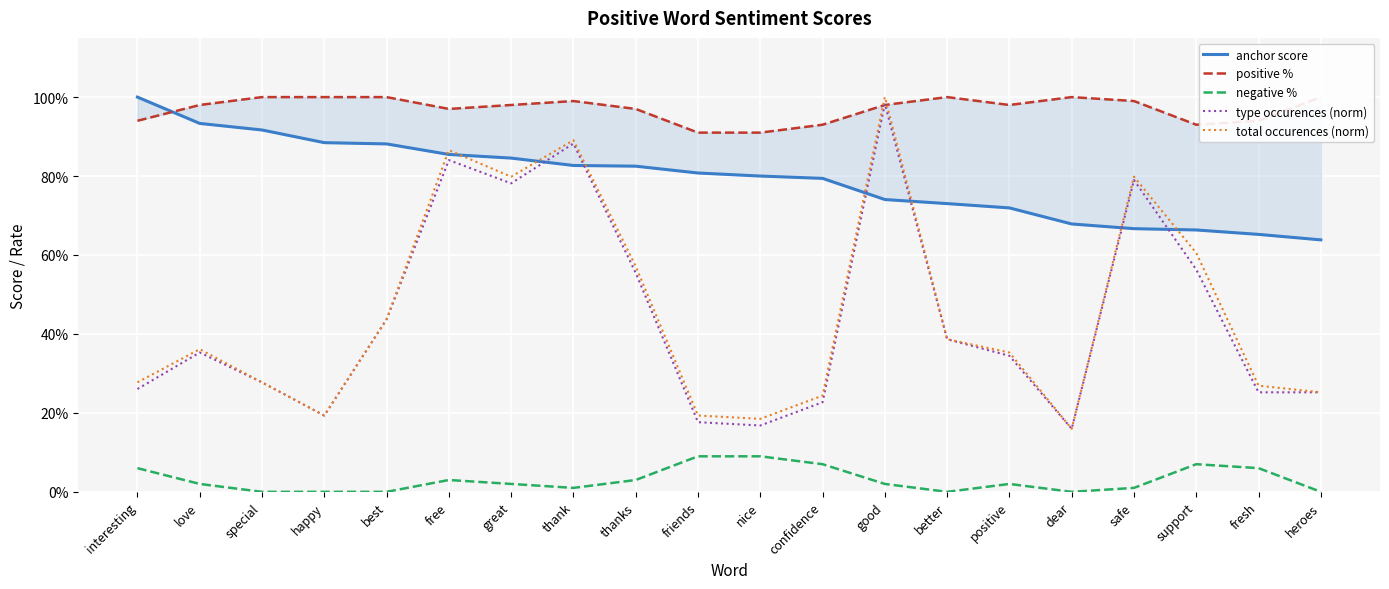

Reading right to left, list all the values displayed in this chart.

anchor score: heroes=0.6	fresh=0.7	support=0.7	safe=0.7	dear=0.7	positive=0.7	better=0.7	good=0.7	confidence=0.8	nice=0.8	friends=0.8	thanks=0.8	thank=0.8	great=0.8	free=0.9	best=0.9	happy=0.9	special=0.9	love=0.9	interesting=1.0
positive %: heroes=1.0	fresh=0.9	support=0.9	safe=1.0	dear=1.0	positive=1.0	better=1.0	good=1.0	confidence=0.9	nice=0.9	friends=0.9	thanks=1.0	thank=1.0	great=1.0	free=1.0	best=1.0	happy=1.0	special=1.0	love=1.0	interesting=0.9
negative %: heroes=0.0	fresh=0.1	support=0.1	safe=0.0	dear=0.0	positive=0.0	better=0.0	good=0.0	confidence=0.1	nice=0.1	friends=0.1	thanks=0.0	thank=0.0	great=0.0	free=0.0	best=0.0	happy=0.0	special=0.0	love=0.0	interesting=0.1
type occurences (norm): heroes=0.3	fresh=0.3	support=0.6	safe=0.8	dear=0.2	positive=0.3	better=0.4	good=1.0	confidence=0.2	nice=0.2	friends=0.2	thanks=0.6	thank=0.9	great=0.8	free=0.8	best=0.4	happy=0.2	special=0.3	love=0.4	interesting=0.3
total occurences (norm): heroes=0.3	fresh=0.3	support=0.6	safe=0.8	dear=0.2	positive=0.4	better=0.4	good=1.0	confidence=0.2	nice=0.2	friends=0.2	thanks=0.6	thank=0.9	great=0.8	free=0.9	best=0.4	happy=0.2	special=0.3	love=0.4	interesting=0.3